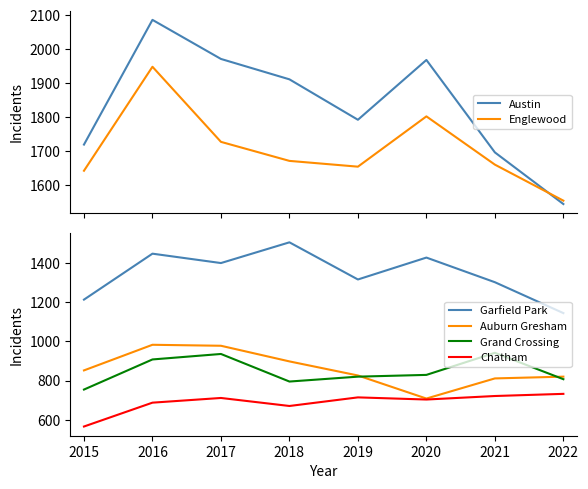

Where is Englewood nearest to the value 1751?

2017